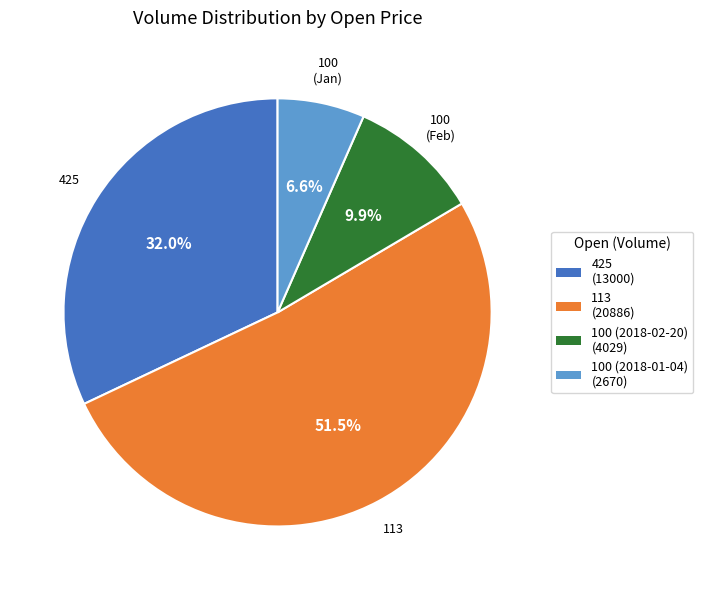

To the nearest percent, what is the difference between the 425 and 100 (2018-01-04) slice percentages?

25%